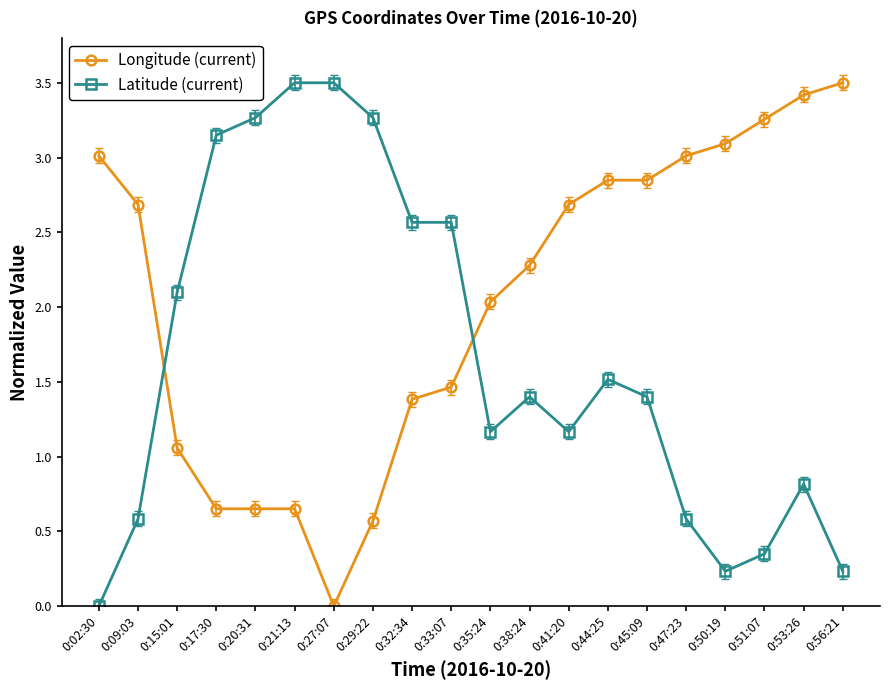

Does the chart display data point markers on the line(s)?

Yes